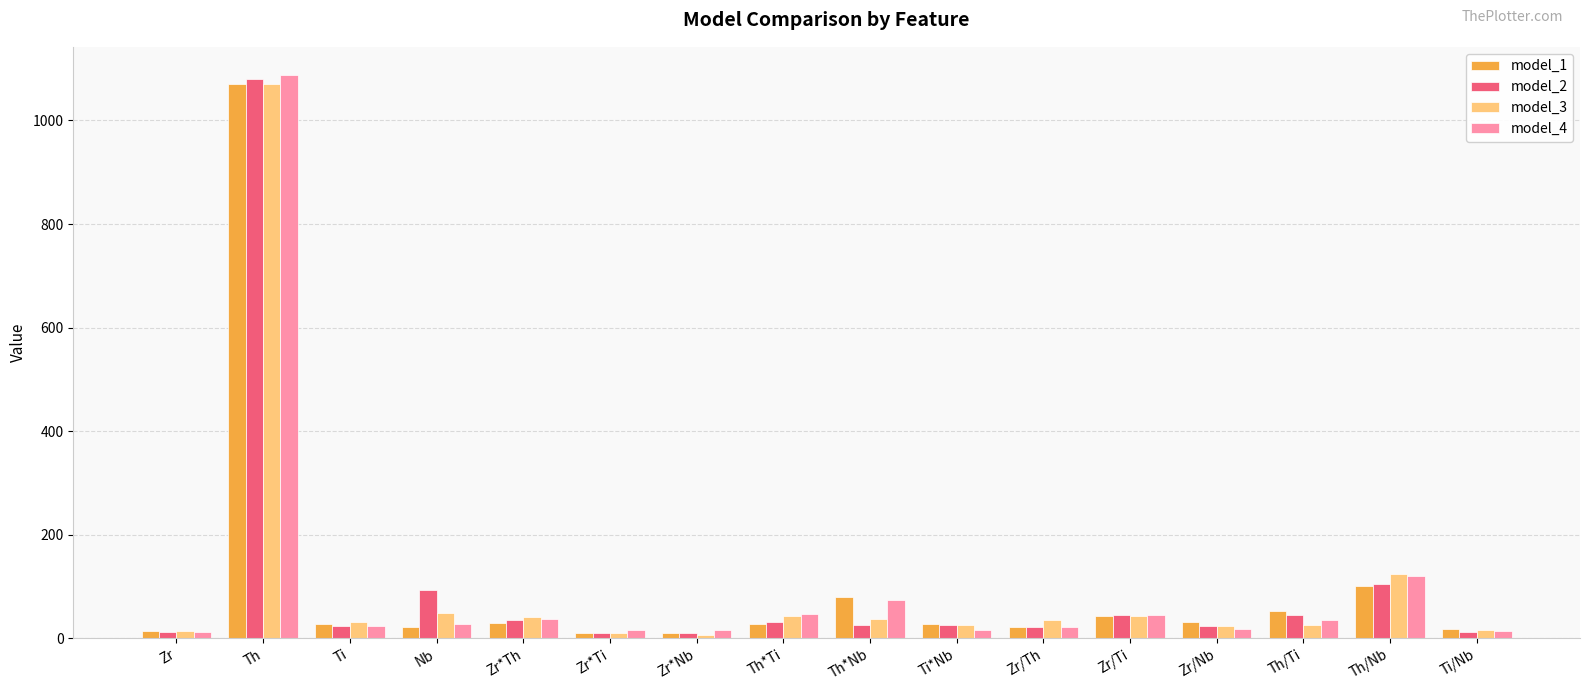

True or false: model_2 has a value of 45.1 at Zr/Ti.

True